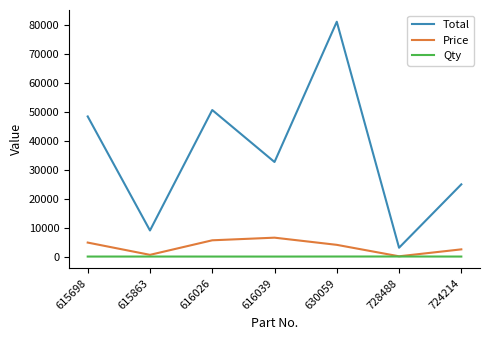

Is it true that Total equals 80960.0 at 630059?

True